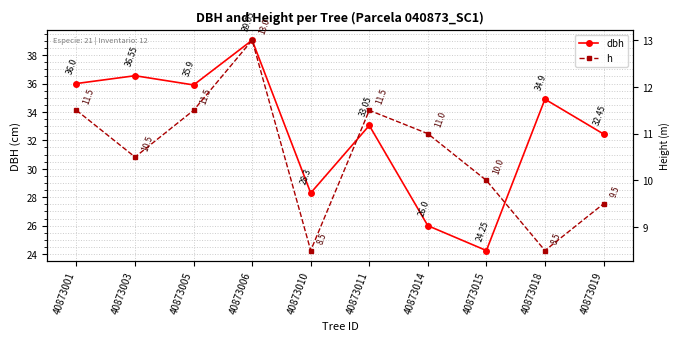

What value does the h series have at 40873001?

11.5